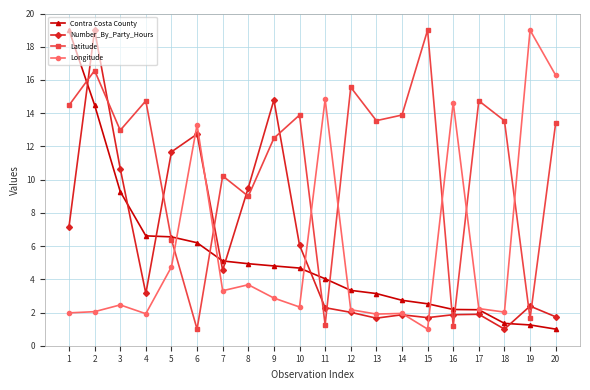

What is the minimum value for Number_By_Party_Hours?

1.0